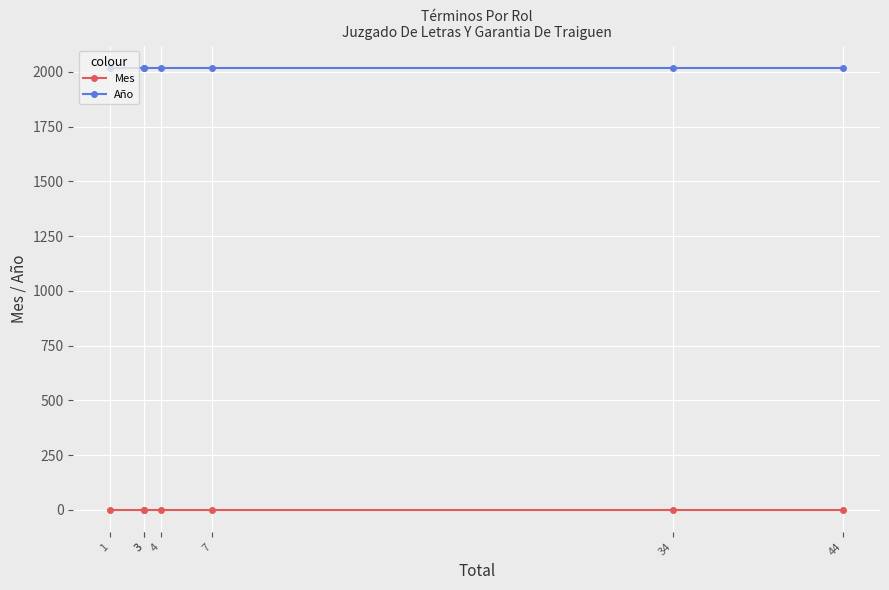

What is the minimum value shown in the chart?

1